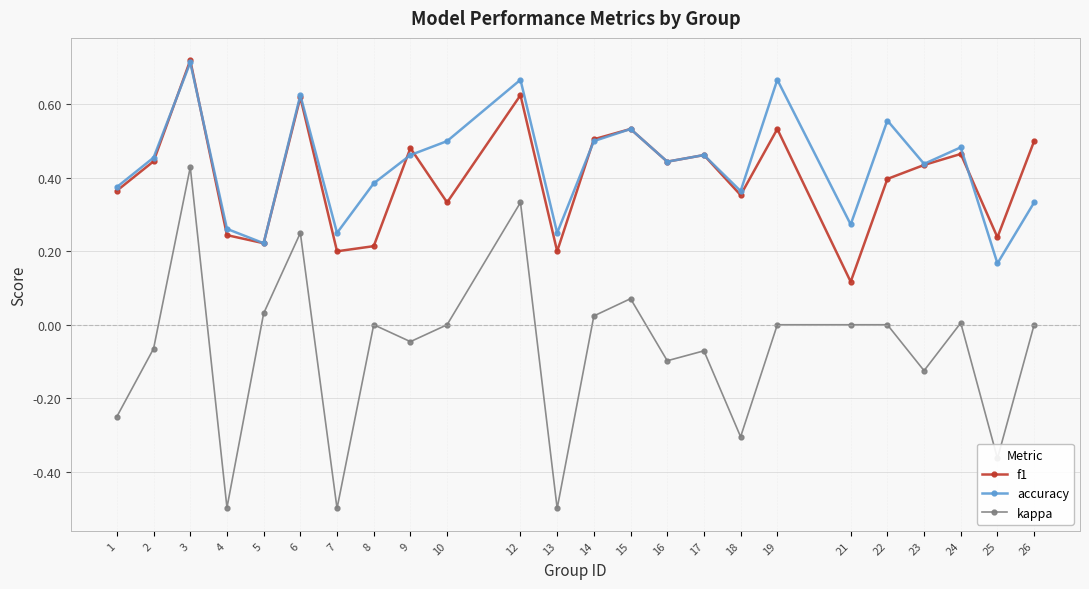

What is the minimum value for kappa?

-0.5